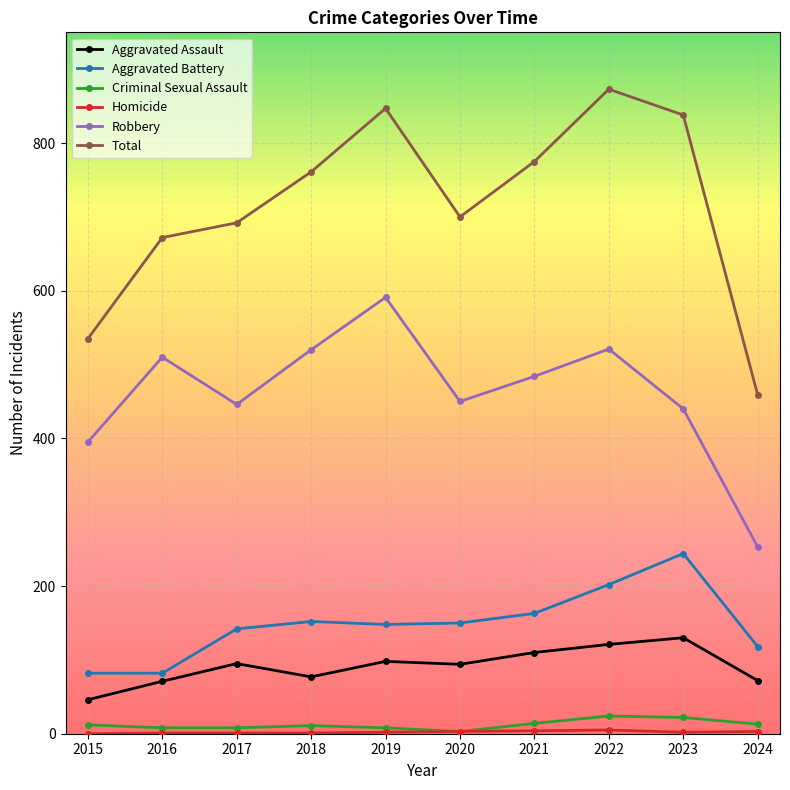

Does the chart display data point markers on the line(s)?

Yes